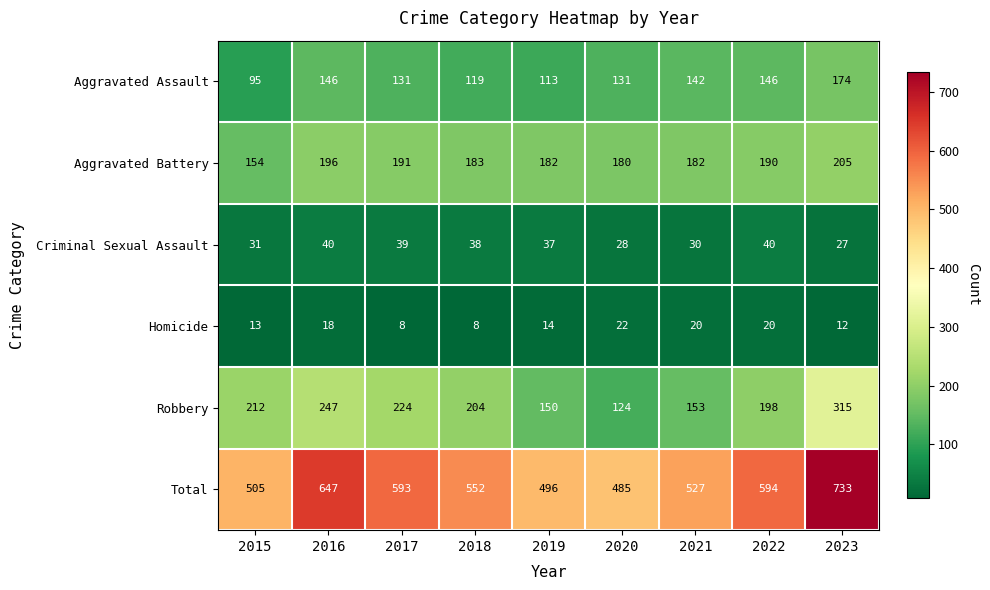

Which series changed the most between 2020 and 2021?

Total